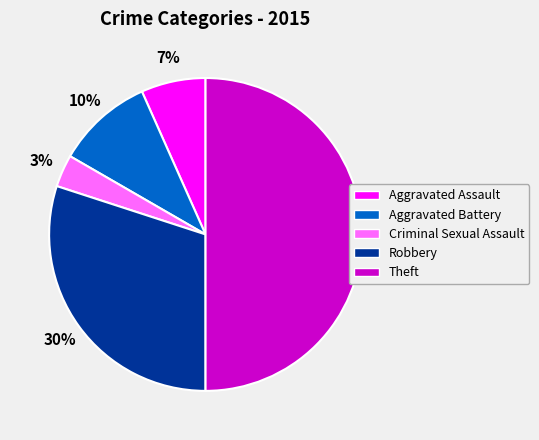

Which has a higher value, Criminal Sexual Assault or Theft?

Theft